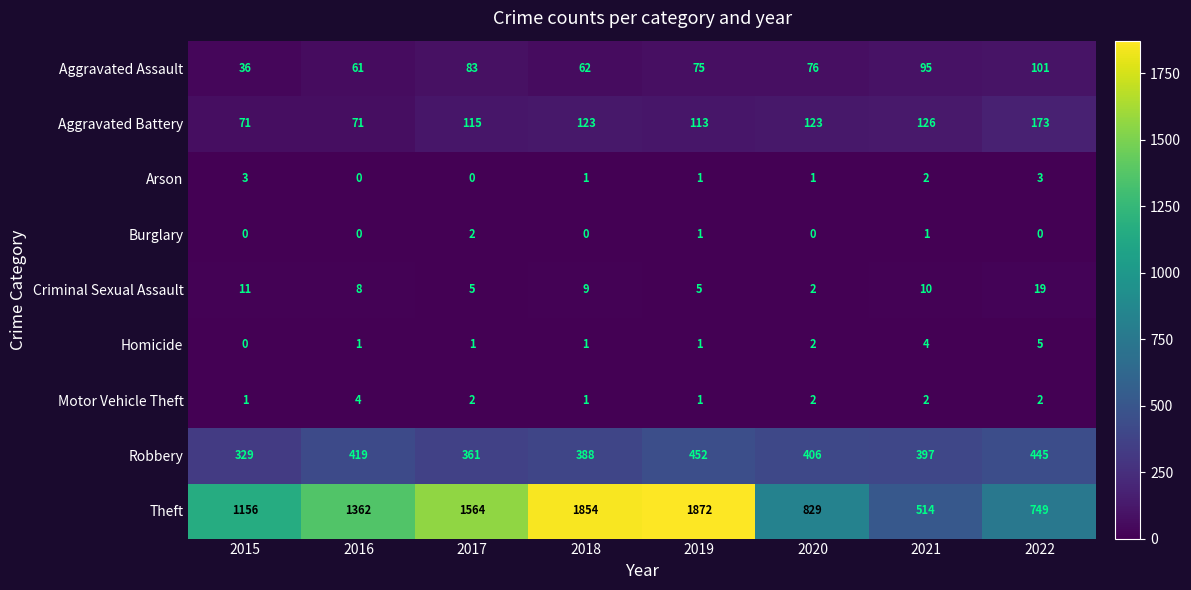

Which series changed the most between 2015 and 2019?

Theft